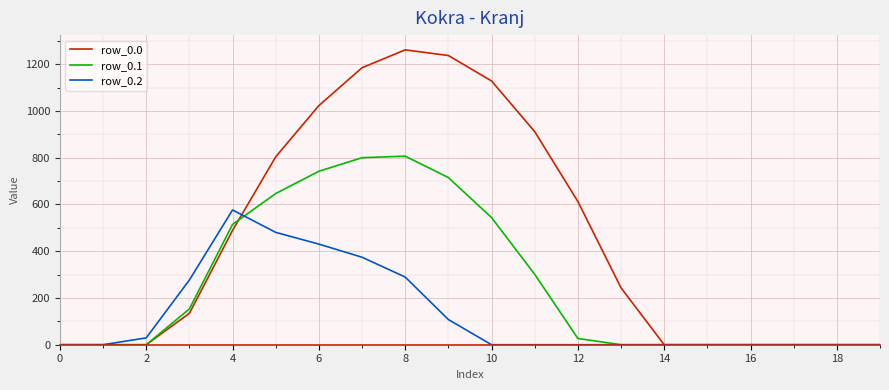

At how many categories does at least one series exceed 826?

6